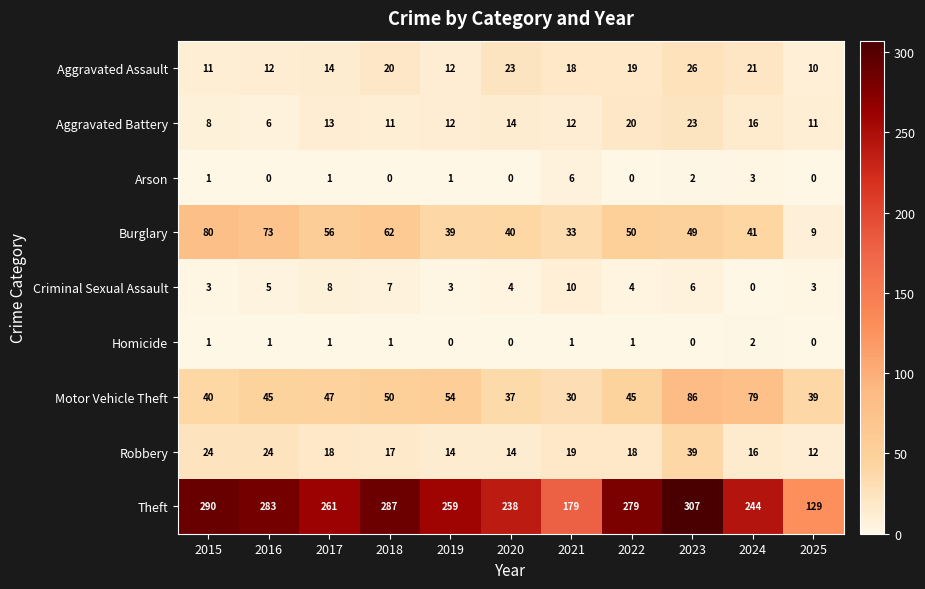

How many data points does each series have?

11